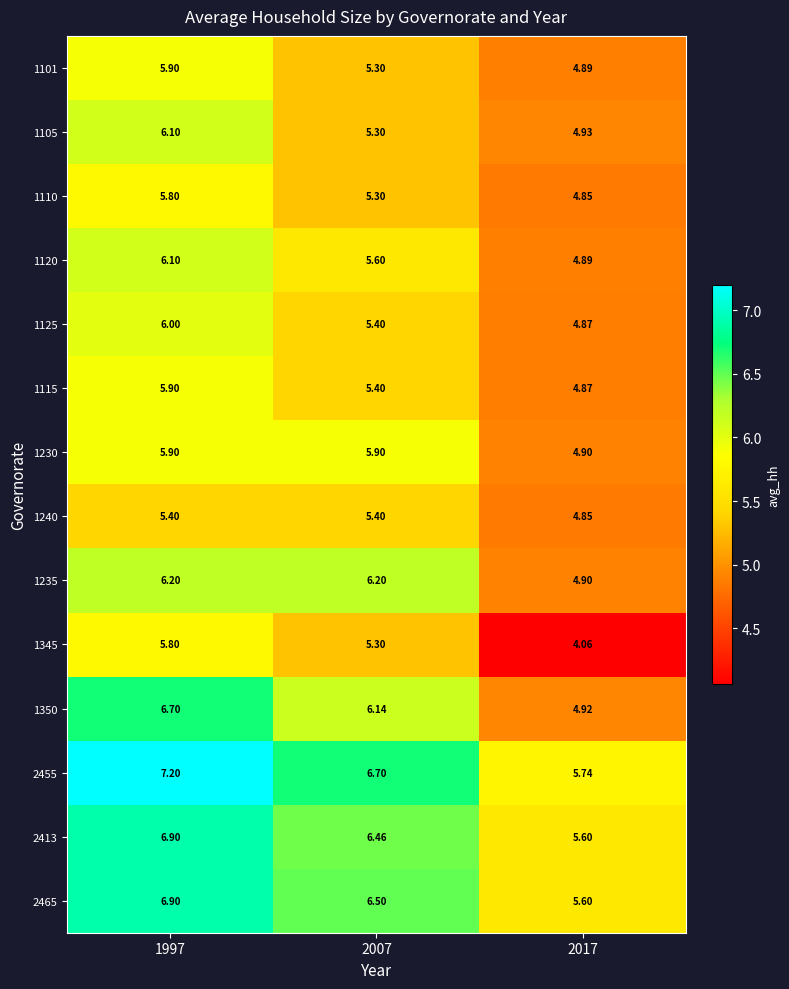

Is the value of 1101 at 2017 greater than the value of 1345 at 1997?

No